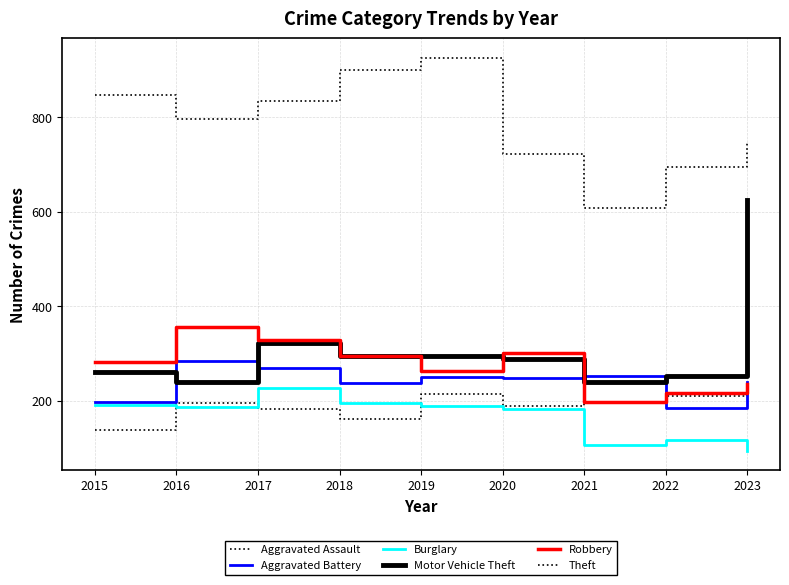

Rank the series at 2017 from highest to lowest value.

Theft, Robbery, Motor Vehicle Theft, Aggravated Battery, Burglary, Aggravated Assault